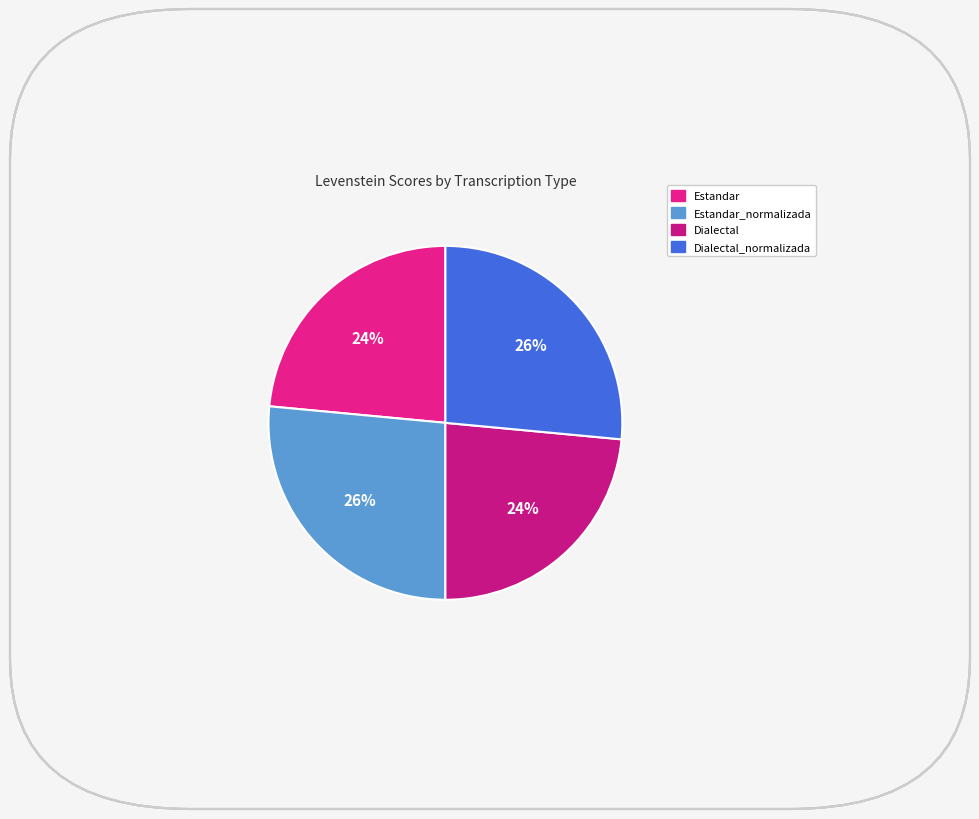

Does Dialectal_normalizada account for over 50% of the chart?

No